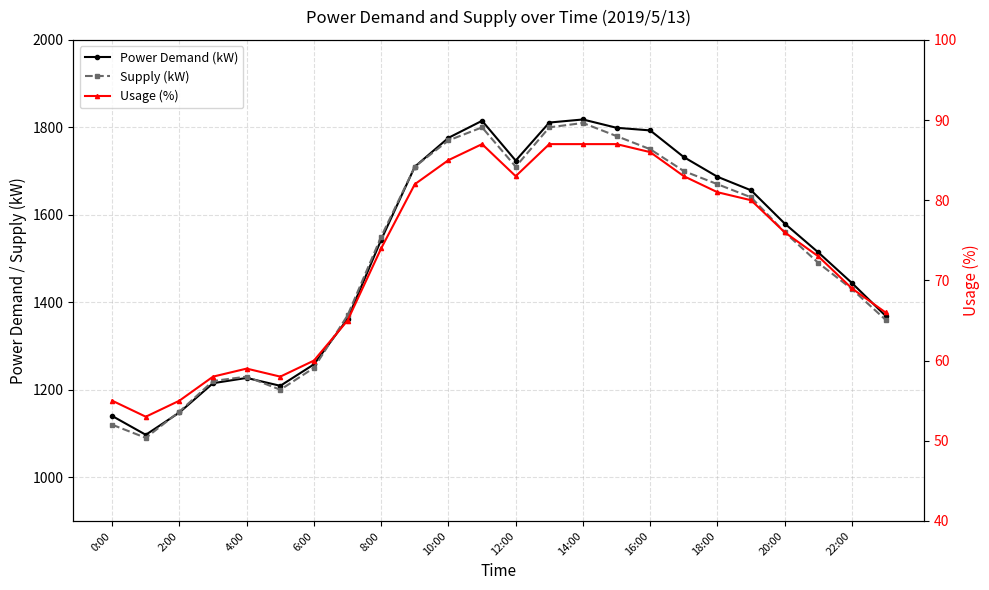

How many data points in Usage (%) are less than 76?

12